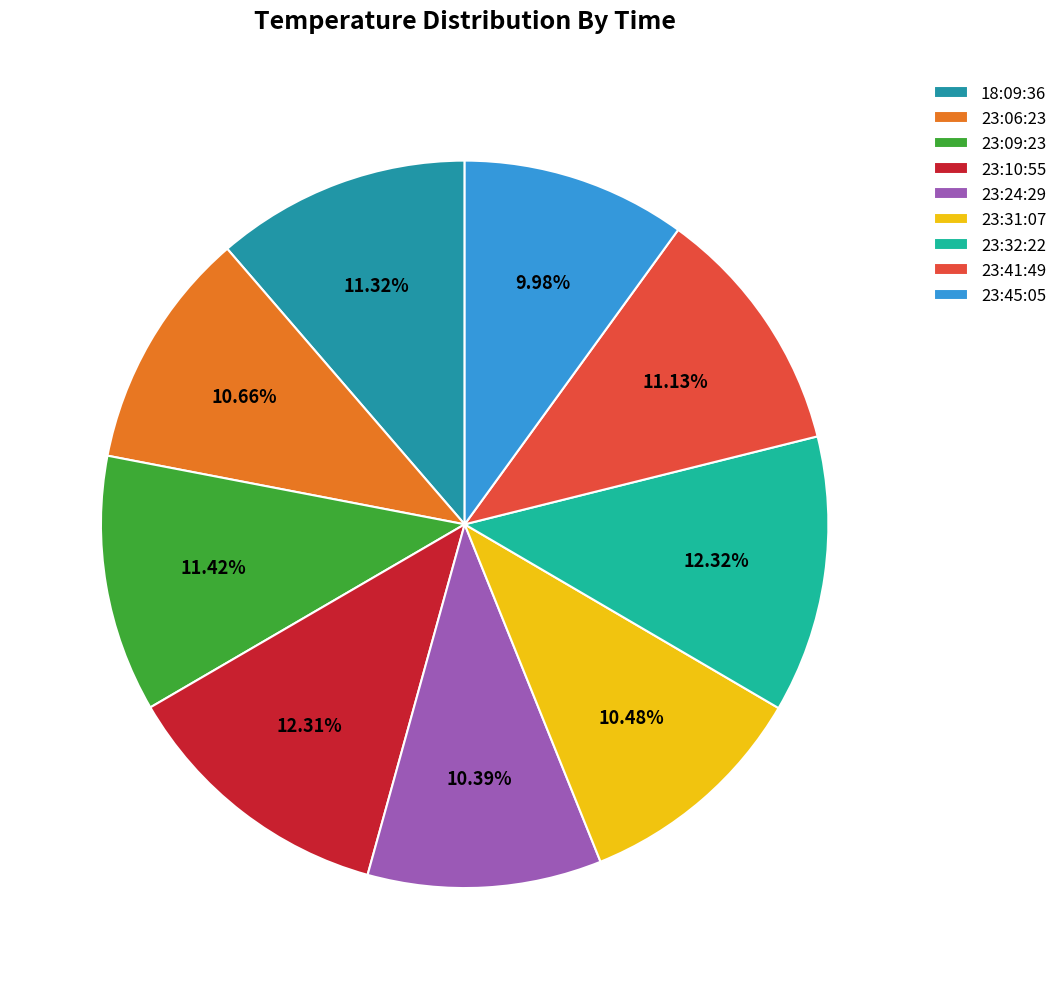

How many segments does this pie chart have?

9